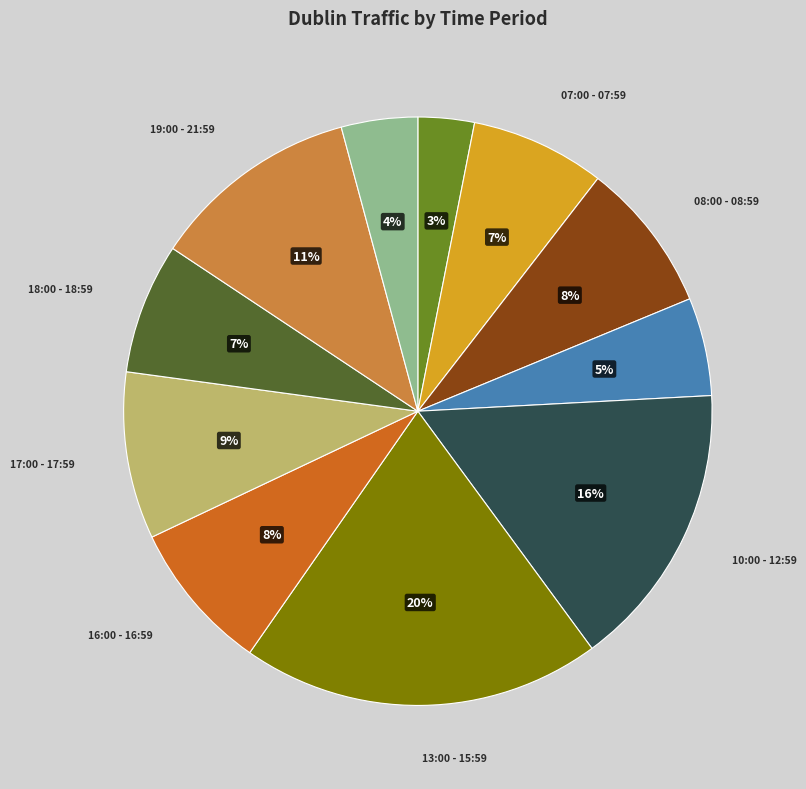

To the nearest percent, what is the difference between the largest and smallest slice percentages?

17%